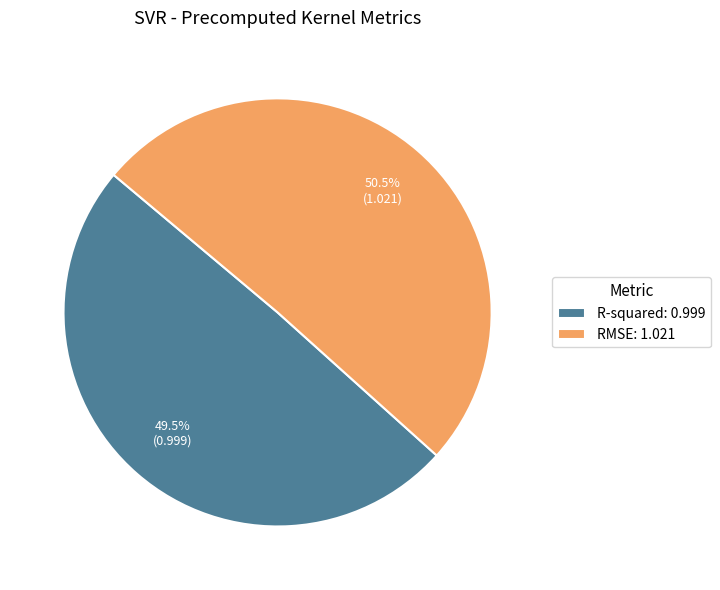

How many segments does this pie chart have?

2